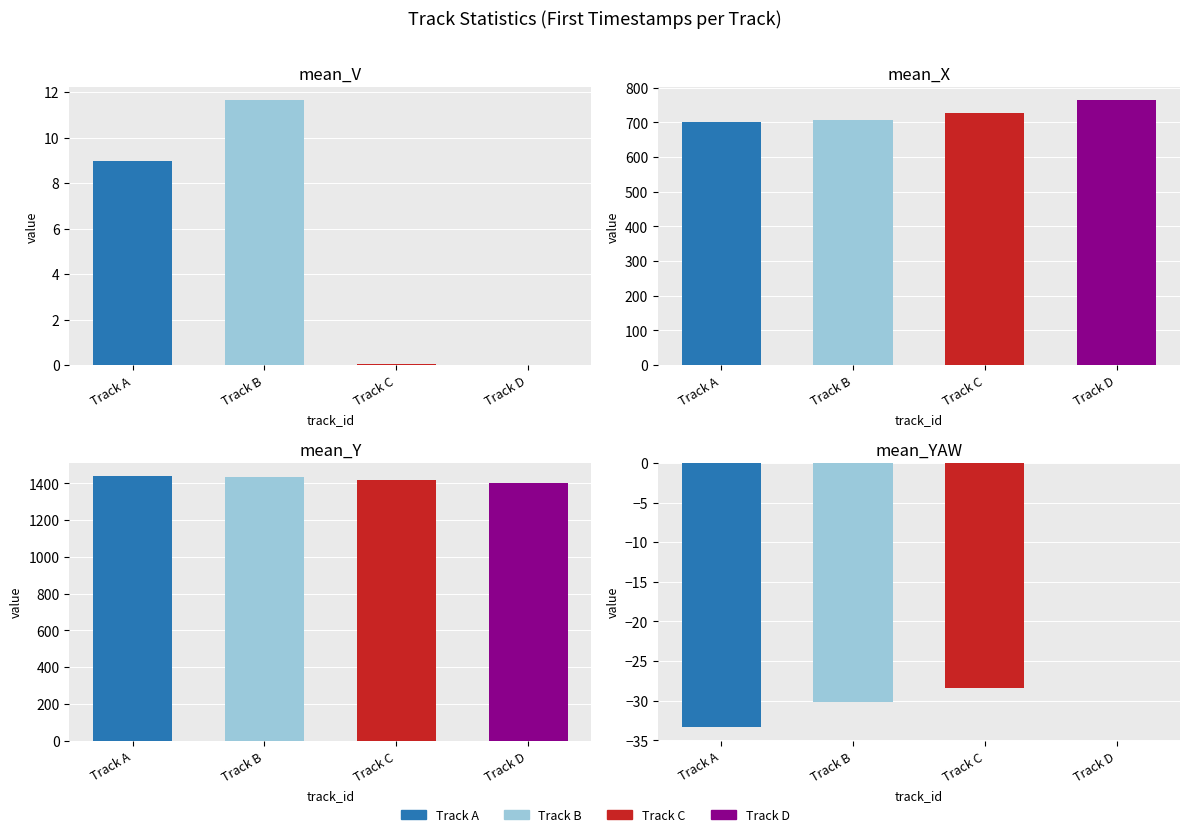

Which series has the widest spread of values?

mean_X